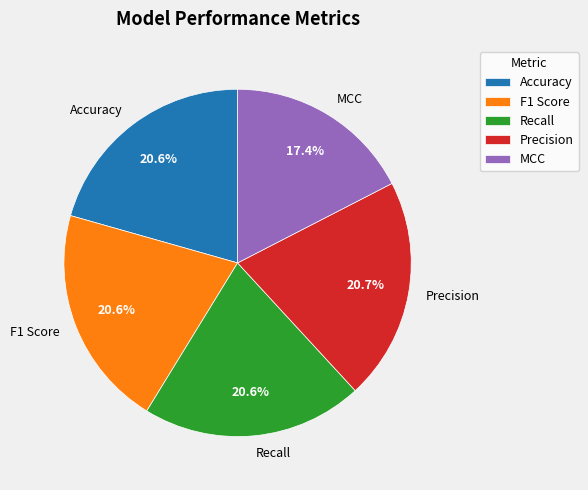

To the nearest percent, what percentage of the pie is Accuracy?

21%